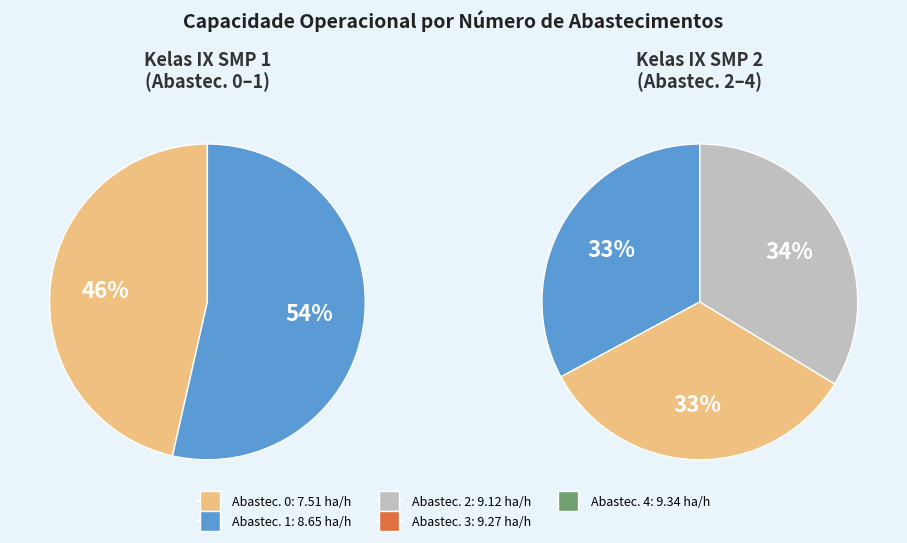

Rank the categories by value from highest to lowest.

4, 3, 2, 1, 0